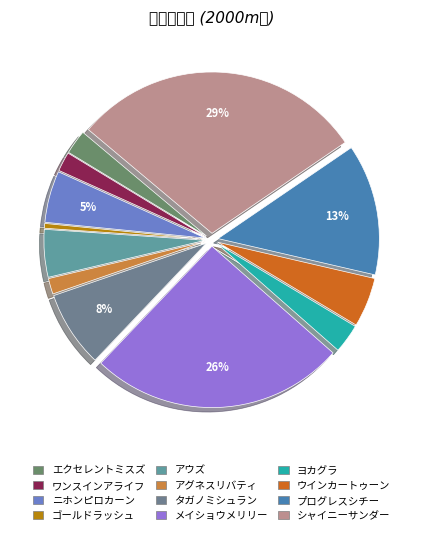

What percentage do タガノミシュラン and シャイニーサンダー together represent?

37.0%